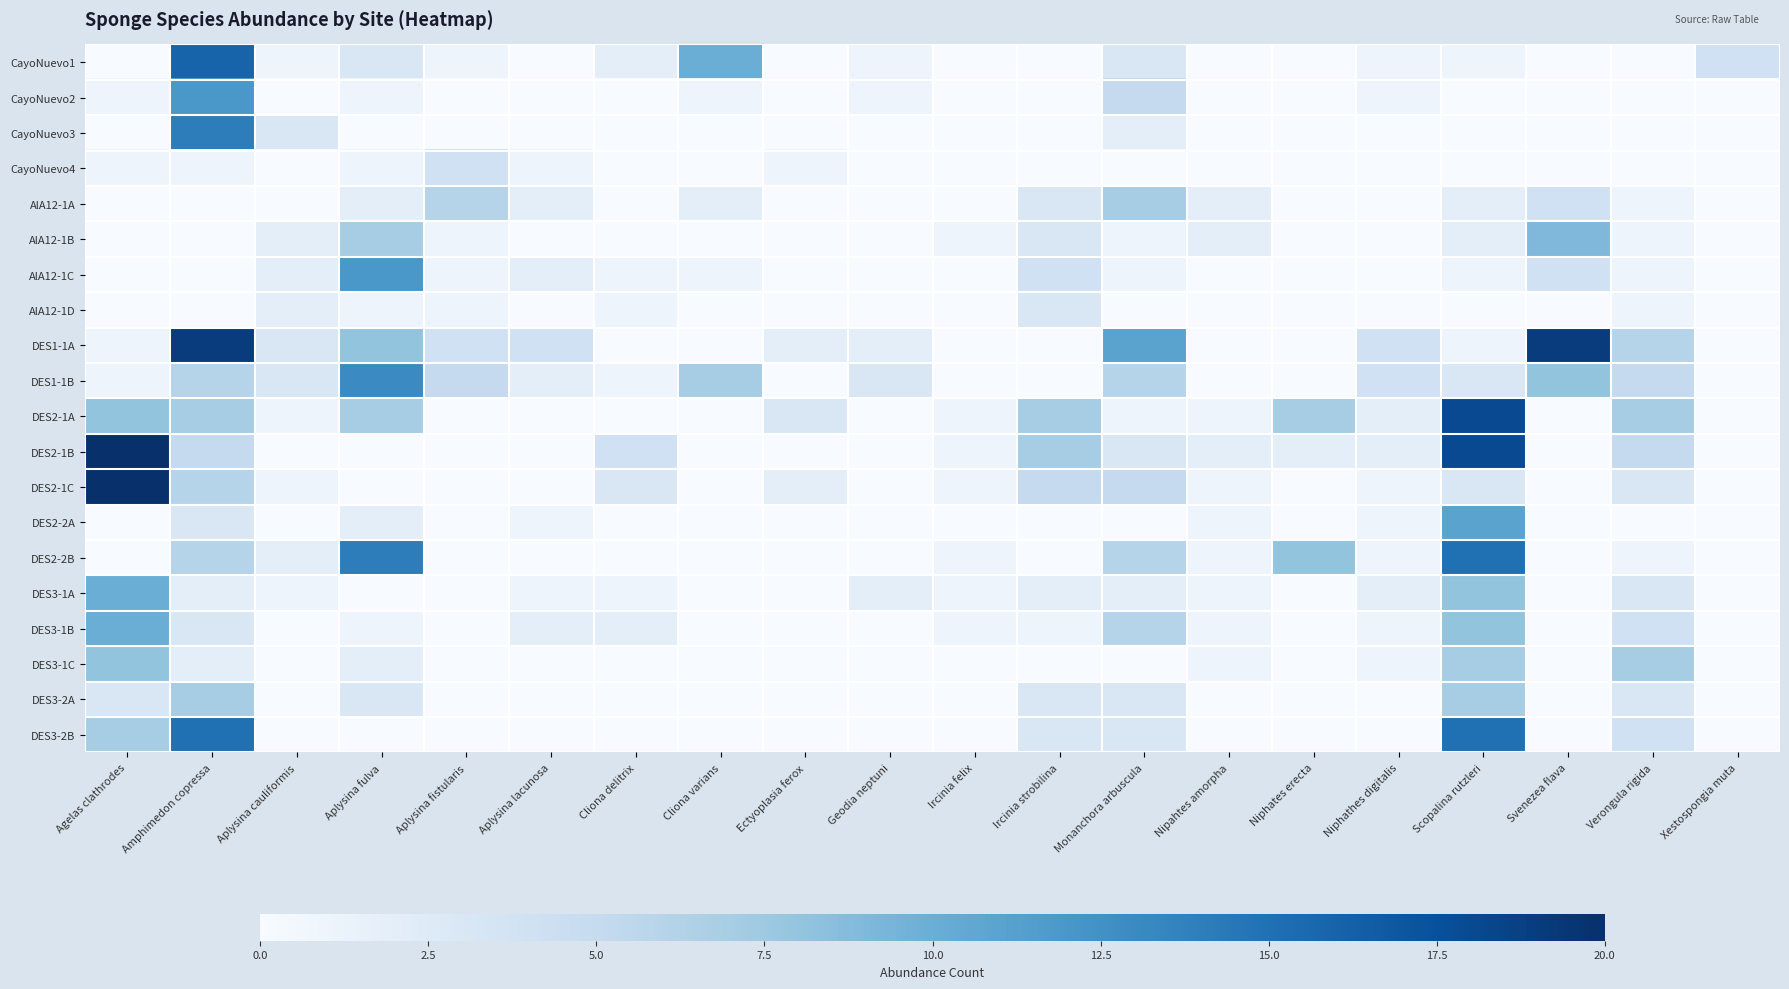

What is the maximum value shown in the chart?

20